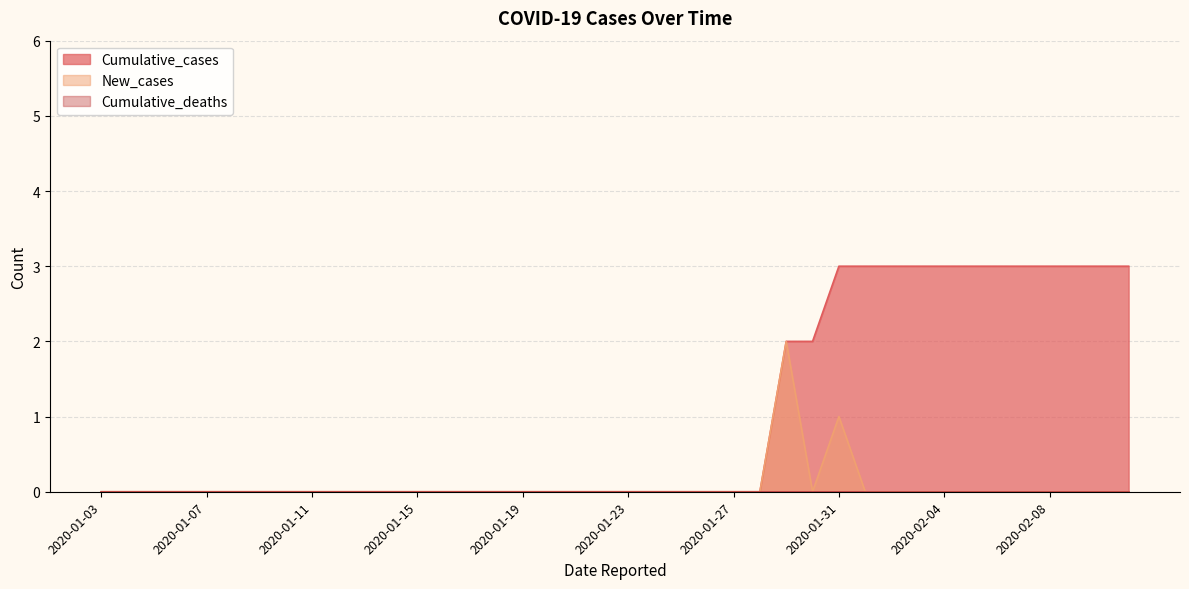

Reading left to right, list all the values displayed in this chart.

Cumulative_cases: 0	0	0	0	0	0	0	0	0	0	0	0	0	0	0	0	0	0	0	0	0	0	0	0	0	0	2	2	3	3	3	3	3	3	3	3	3	3	3	3
New_cases: 0	0	0	0	0	0	0	0	0	0	0	0	0	0	0	0	0	0	0	0	0	0	0	0	0	0	2	0	1	0	0	0	0	0	0	0	0	0	0	0